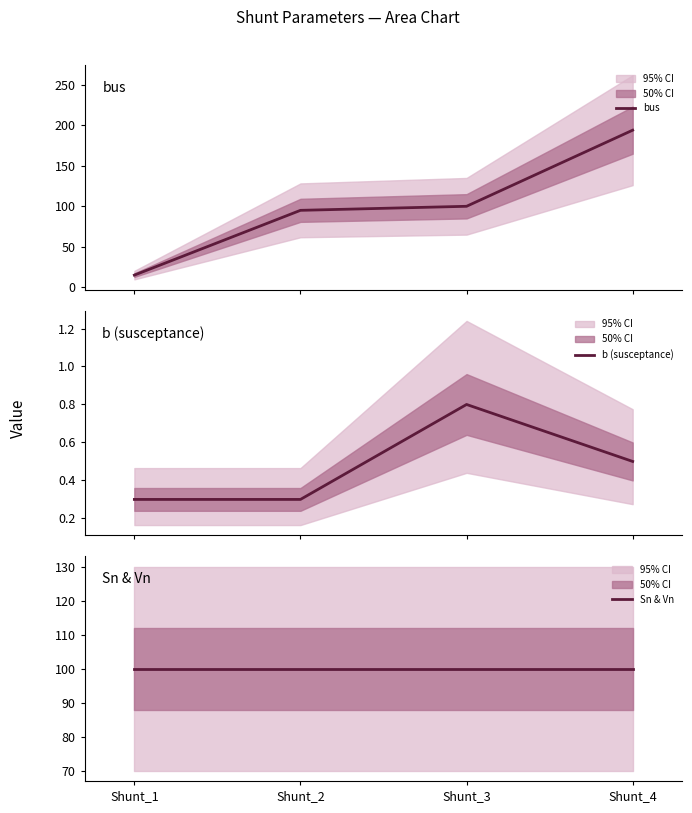

What is the greatest value displayed?

194.0